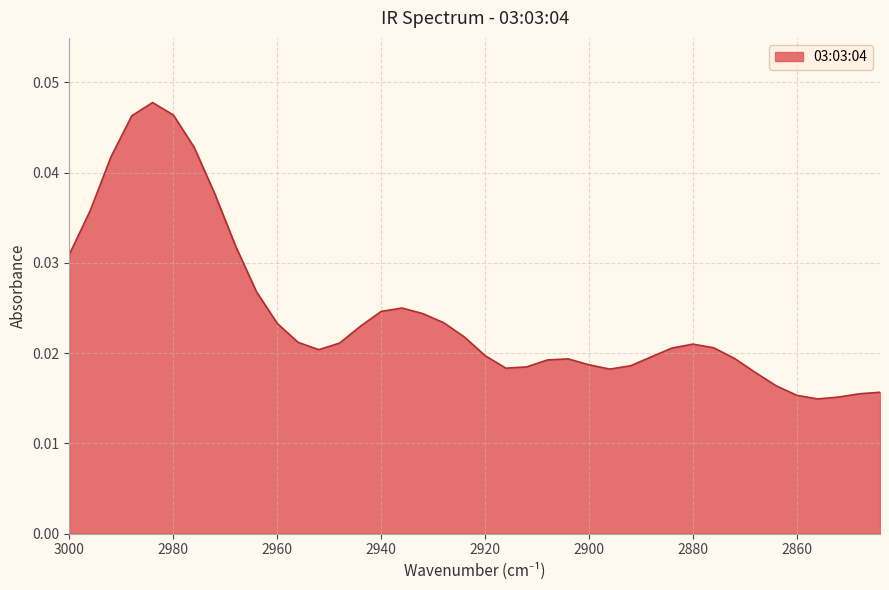

How many points are lower than both their immediate neighbors (excluding endpoints)?

4